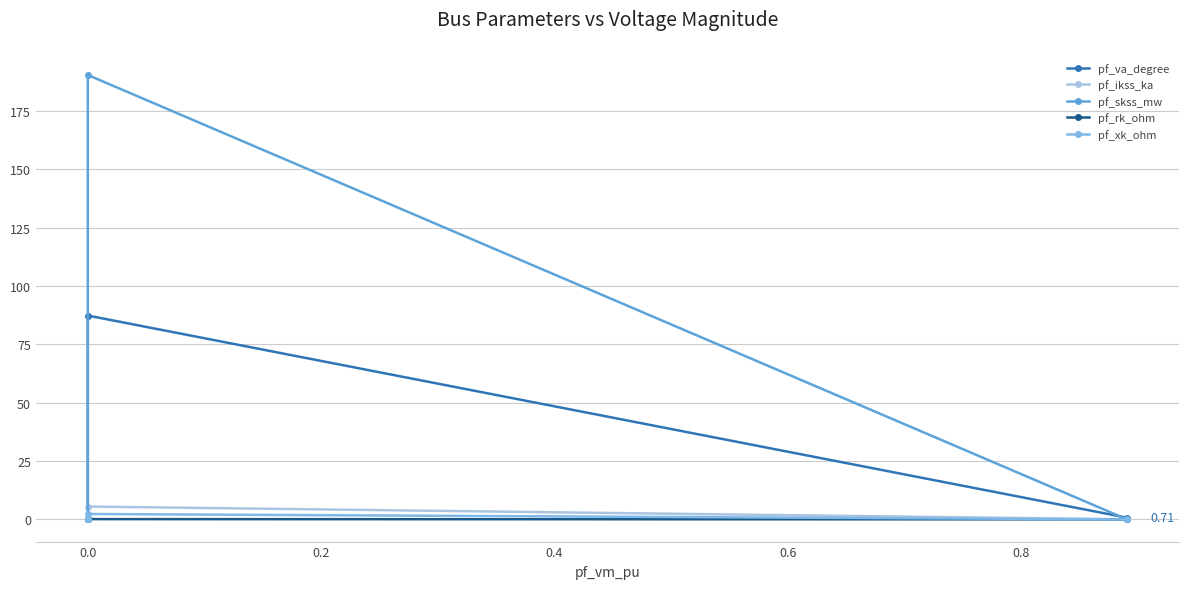

What is the average value of the pf_skss_mw series?

38.1